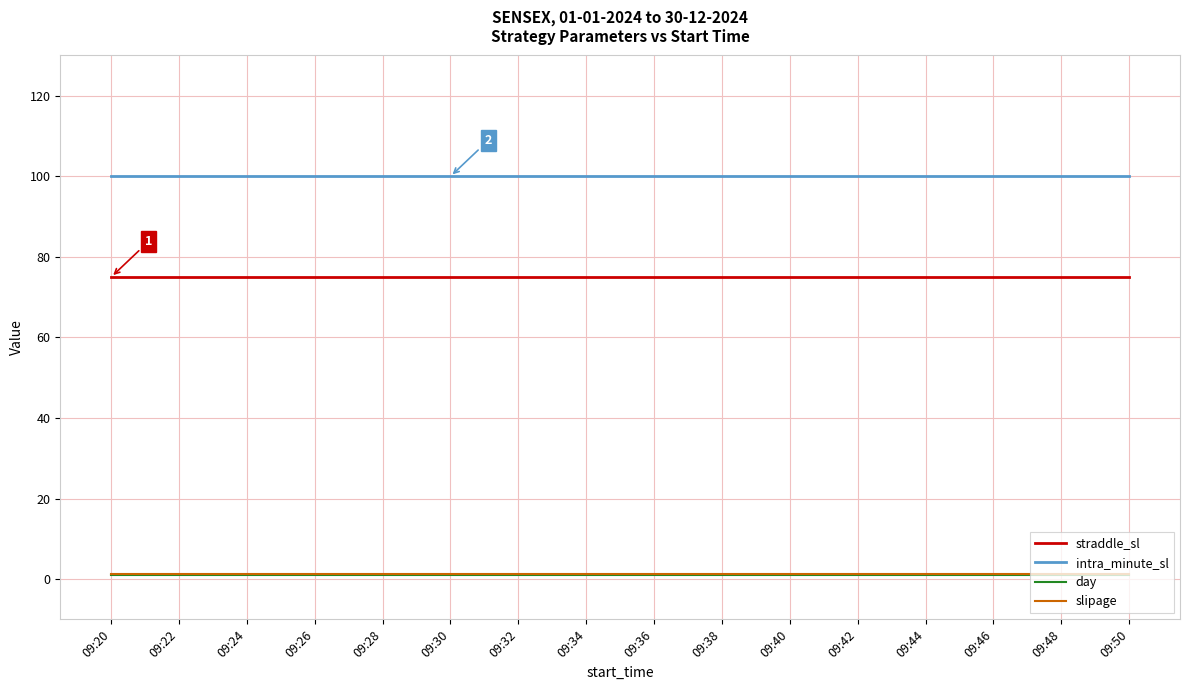

How many lines are shown in the chart?

4